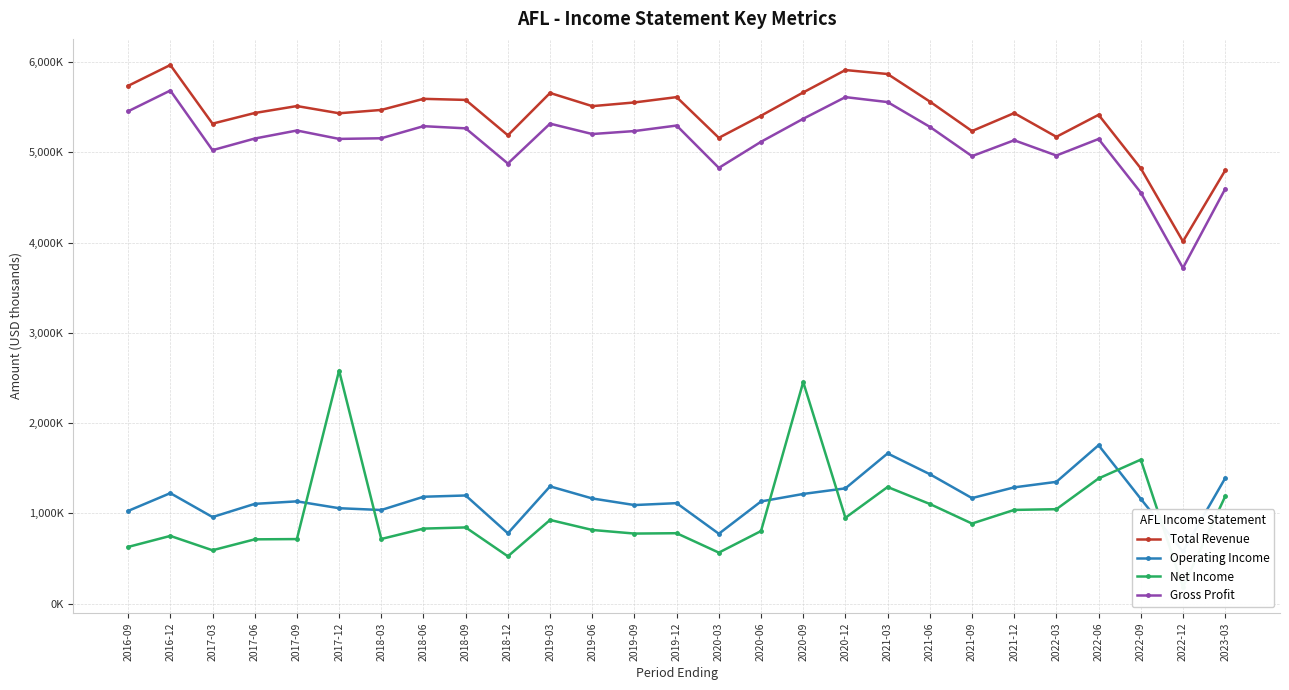

True or false: Gross Profit and Total Revenue cross at least once.

False